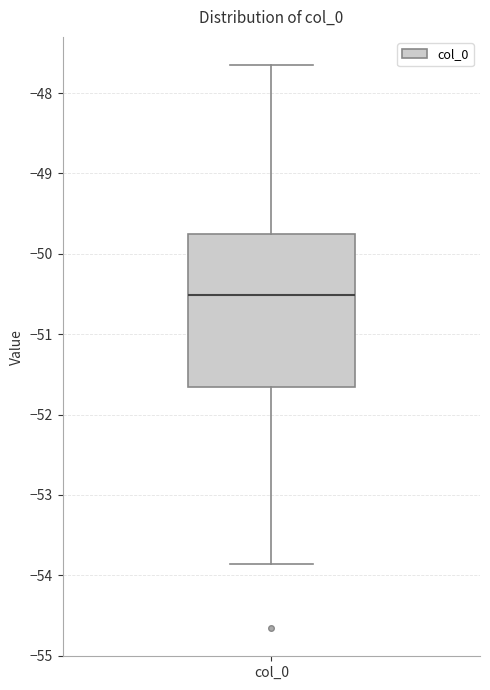

Read this box plot against the y-axis: the position of the median line, the range covered by the box, and the ends of both whiskers. The values are not printed on the chart, so give them approximately, as read against the axis.

median -50.5, box -51.7 to -49.8, whiskers -53.9 to -47.7